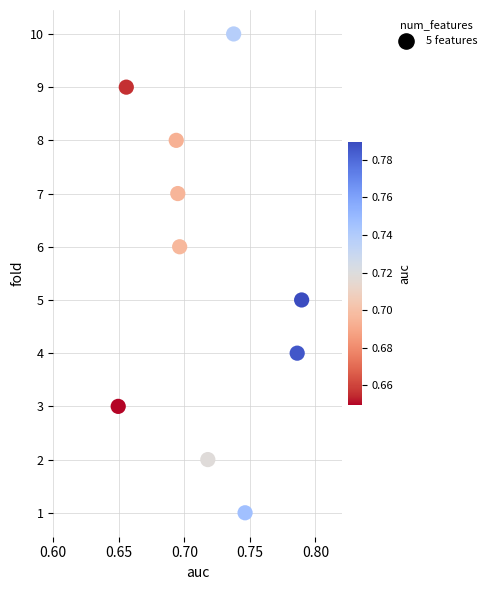

What is the range of Y values (max minus min)?

9